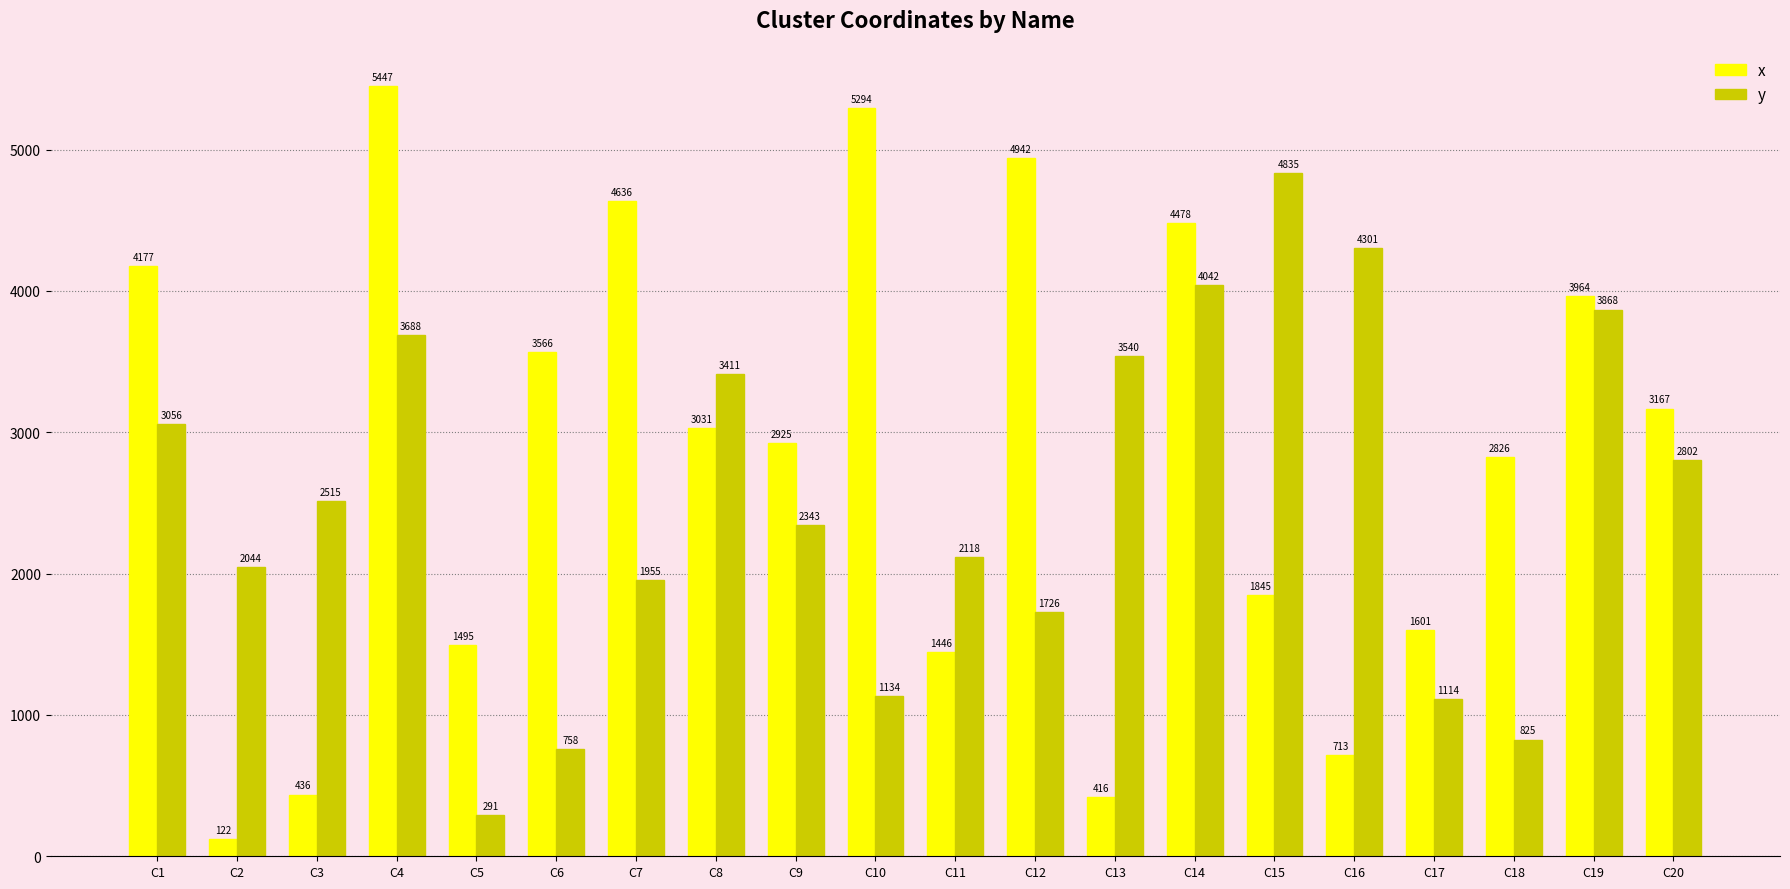

The x series shows 971 at C14. True or false?

False